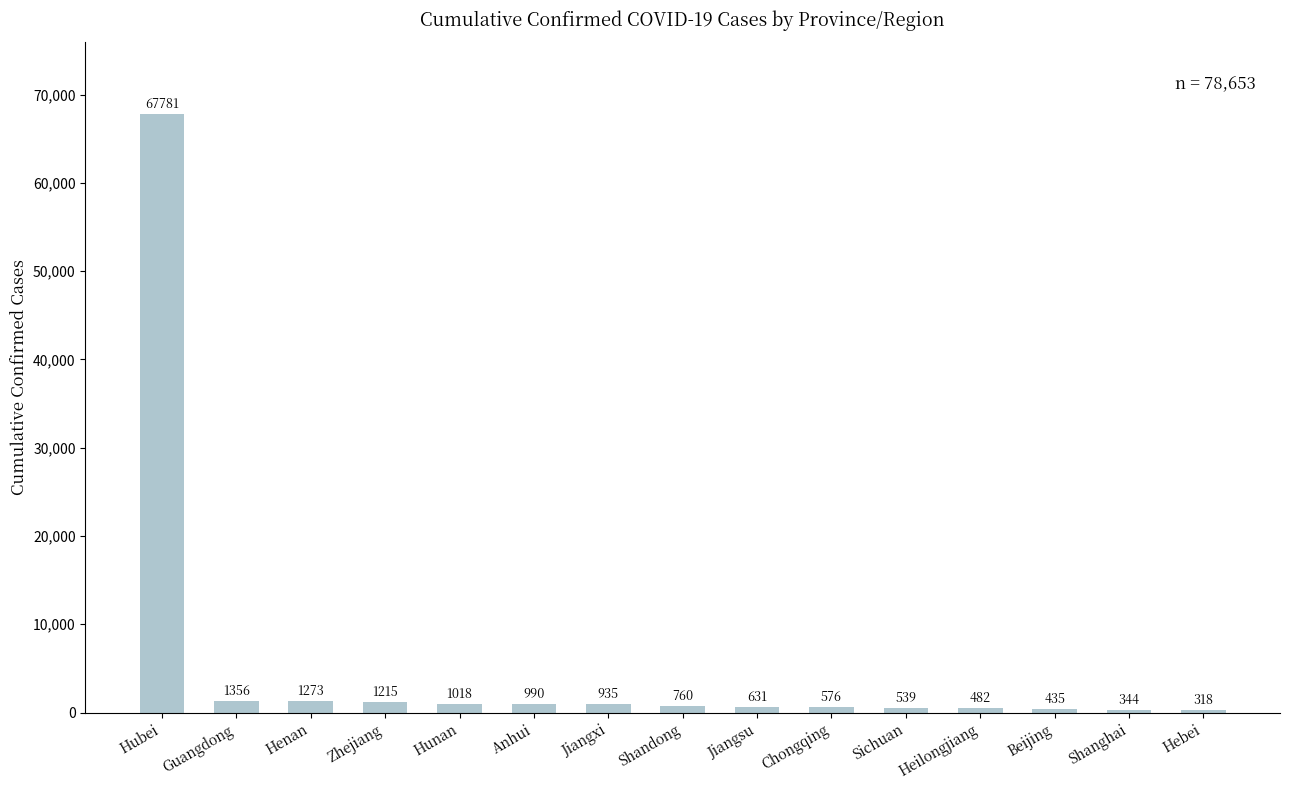

What is the average value?

5244